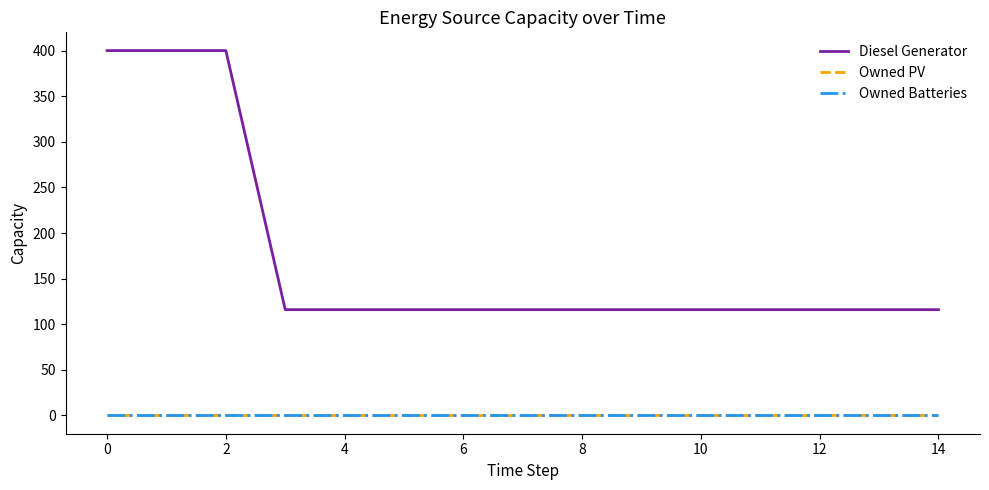

Does the chart display data point markers on the line(s)?

No